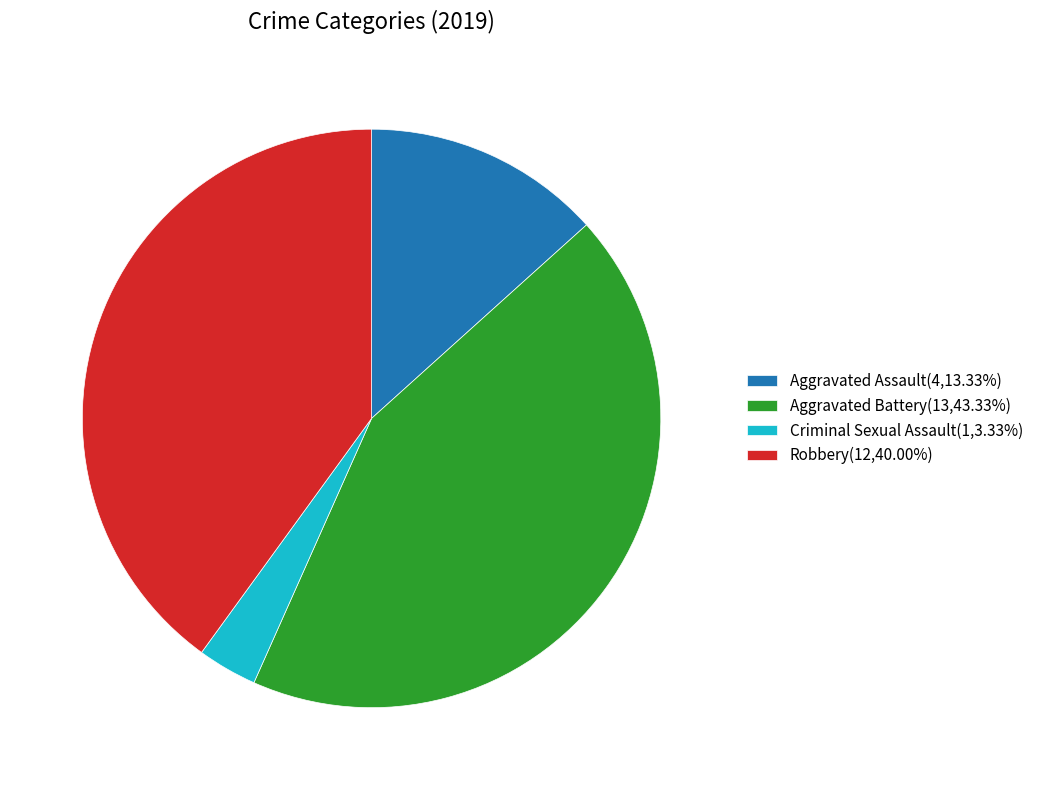

Does any single category account for the majority?

No